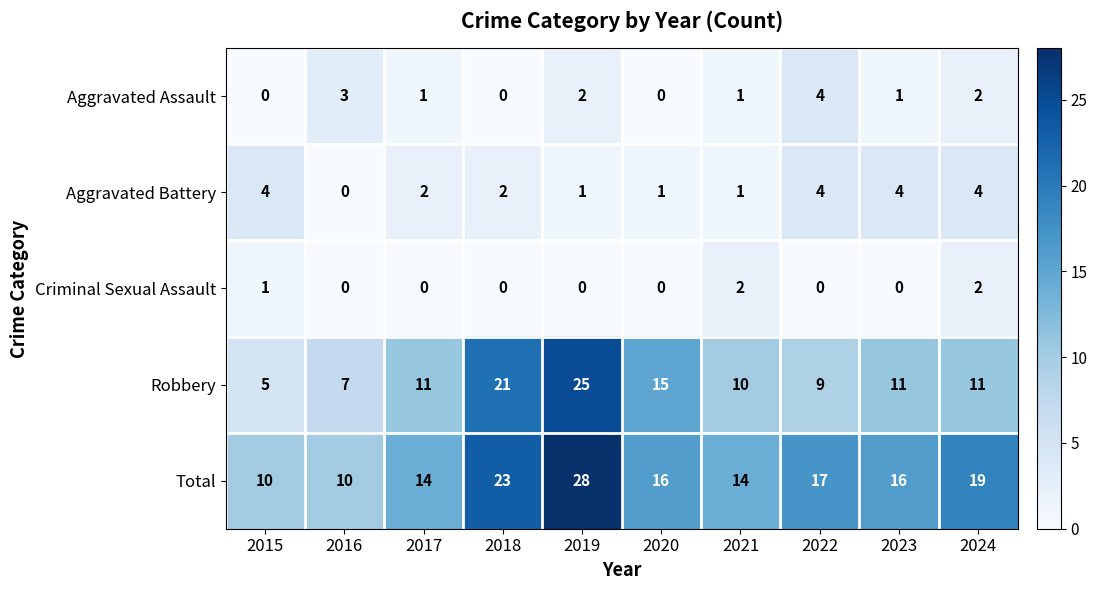

What is the sum of the Robbery values at 2018 and 2020?

36